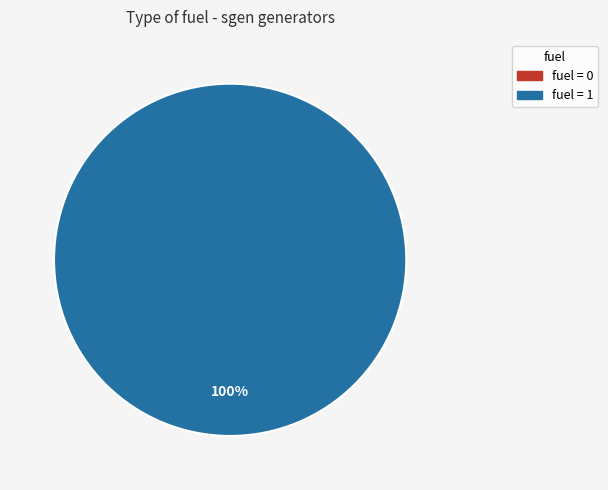

How many segments does this pie chart have?

2